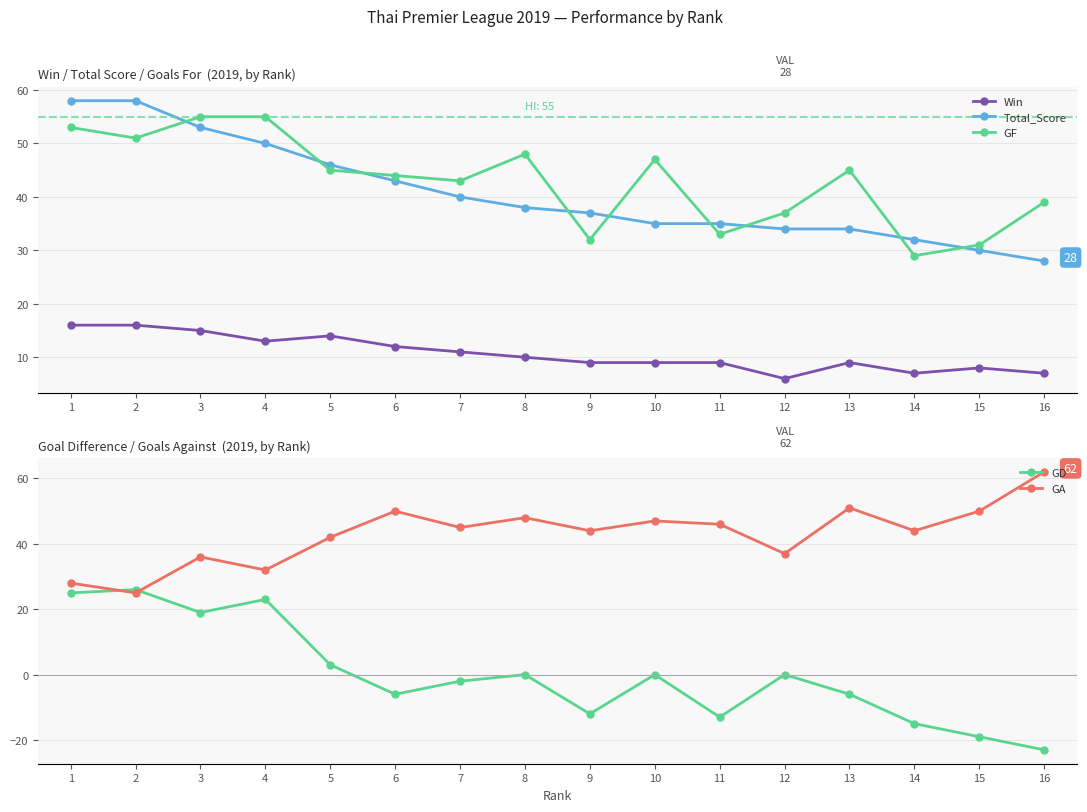

Does the chart have visible grid lines?

Yes